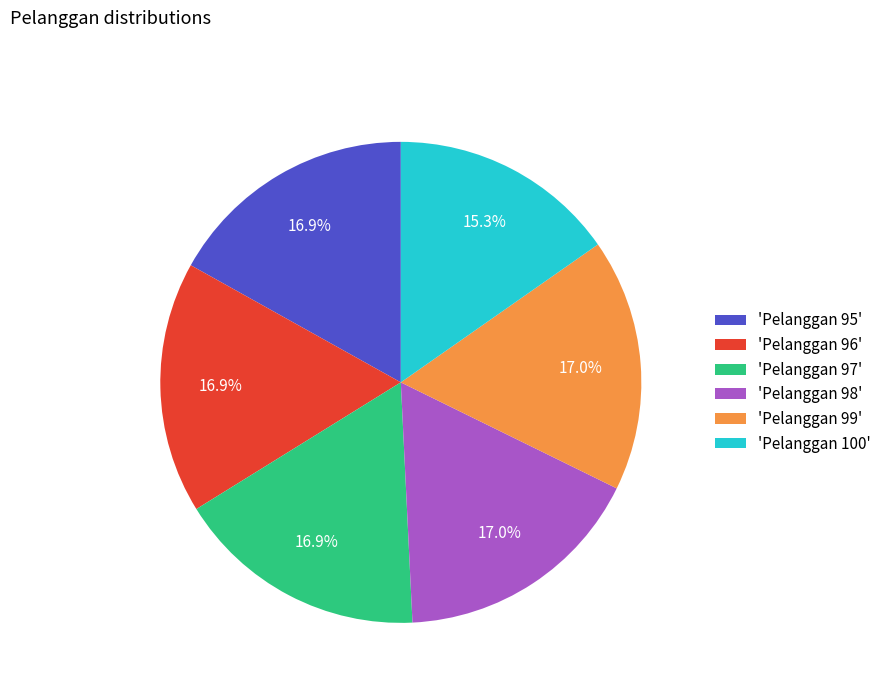

Is 'Pelanggan 95' the majority of the pie?

No